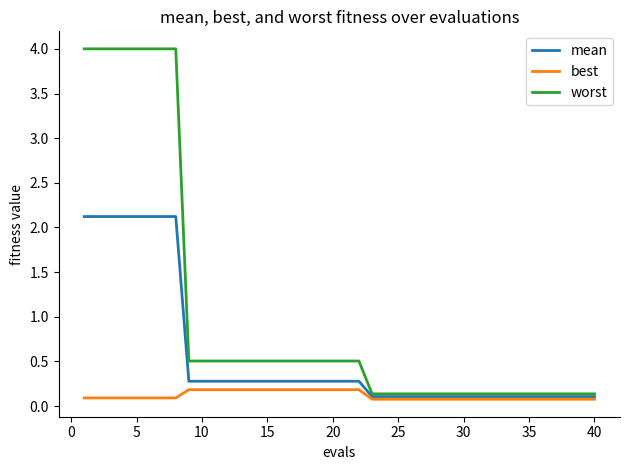

Which series has the largest range (max minus min)?

worst